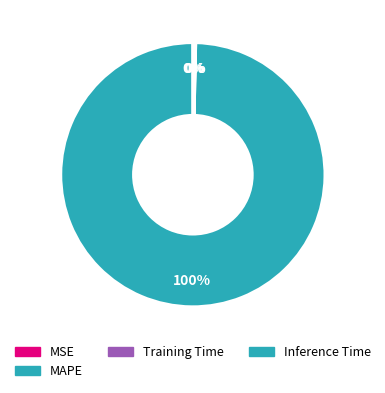

Which slice is the smallest?

MSE